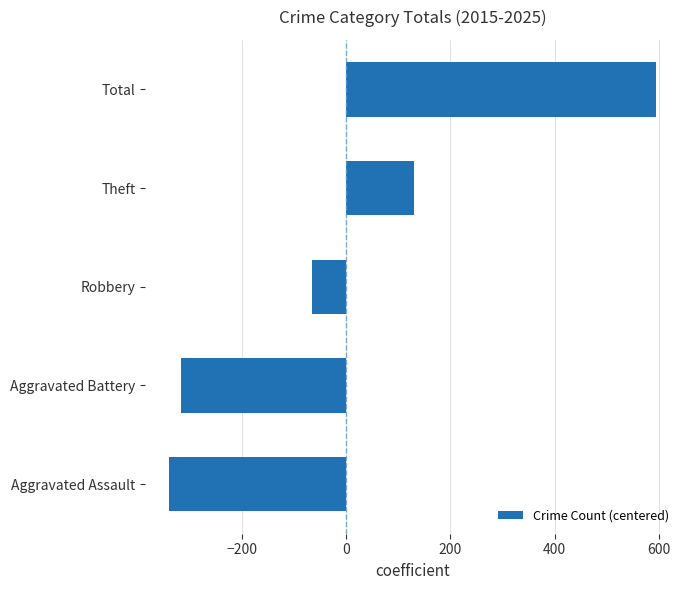

At which label is the value closest to 127?

Theft